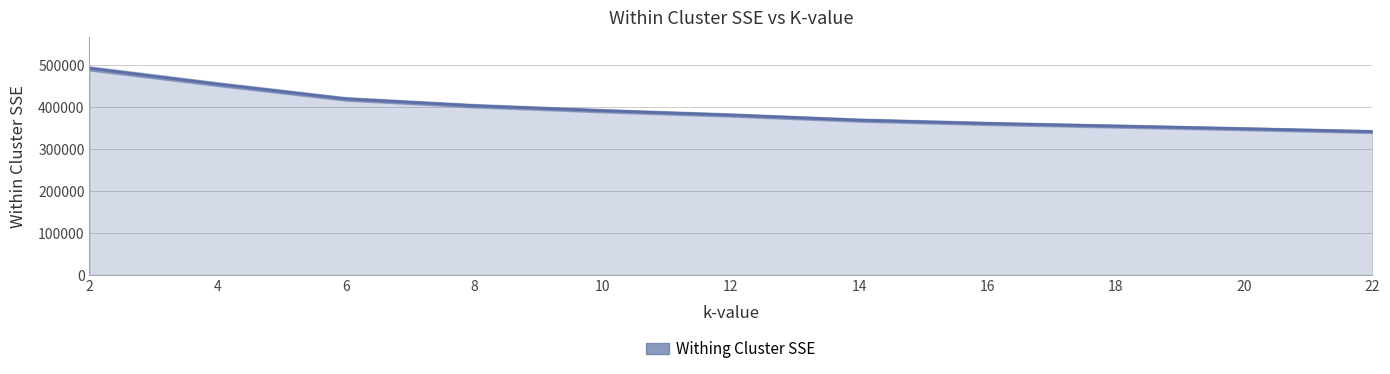

What is the sum of all values?

4321267.2